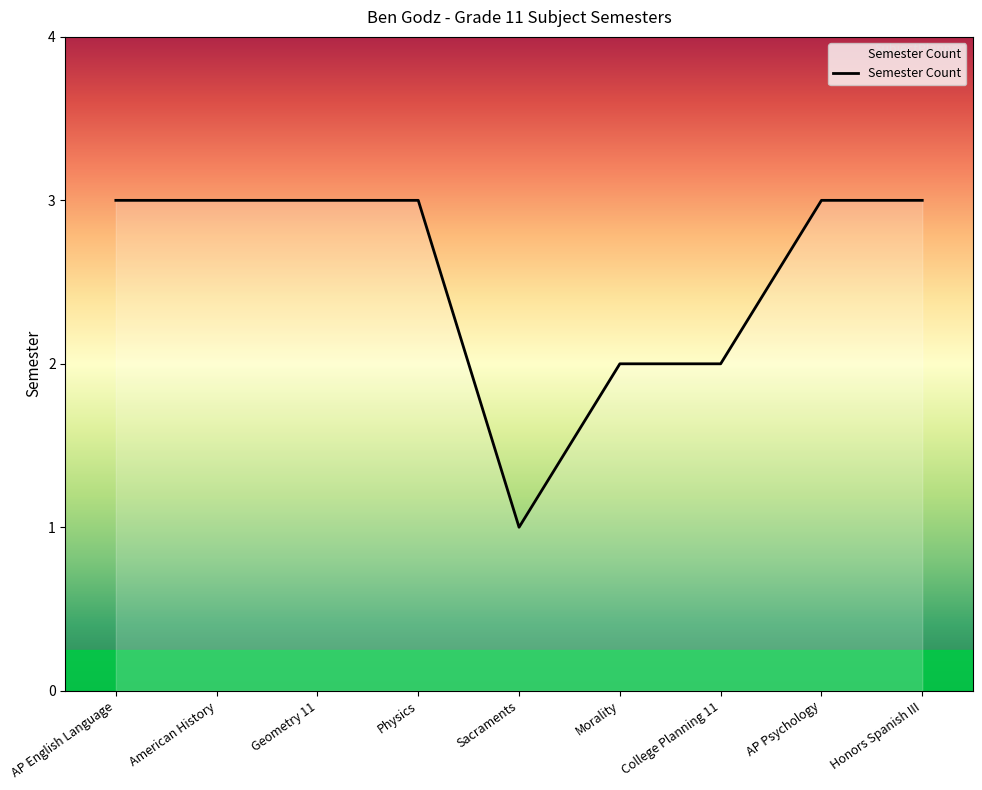

What position from the left is Honors Spanish III?

9